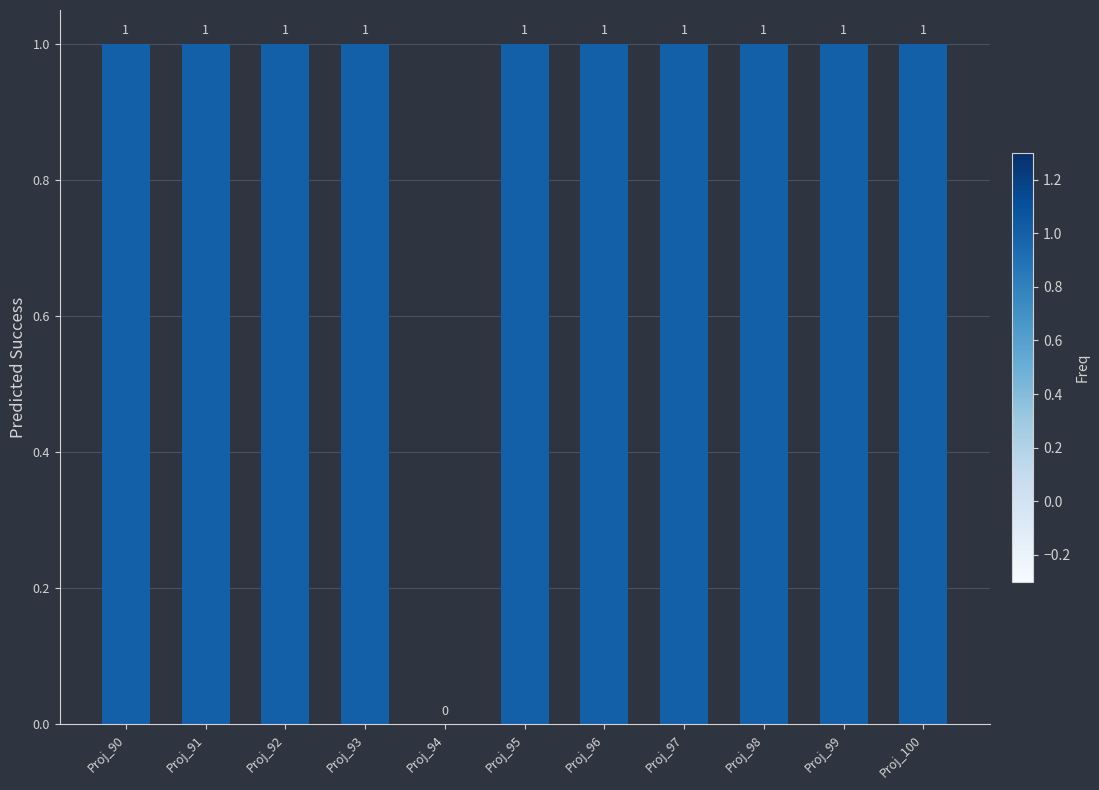

Is it true that the value at Proj_90 is 1?

True